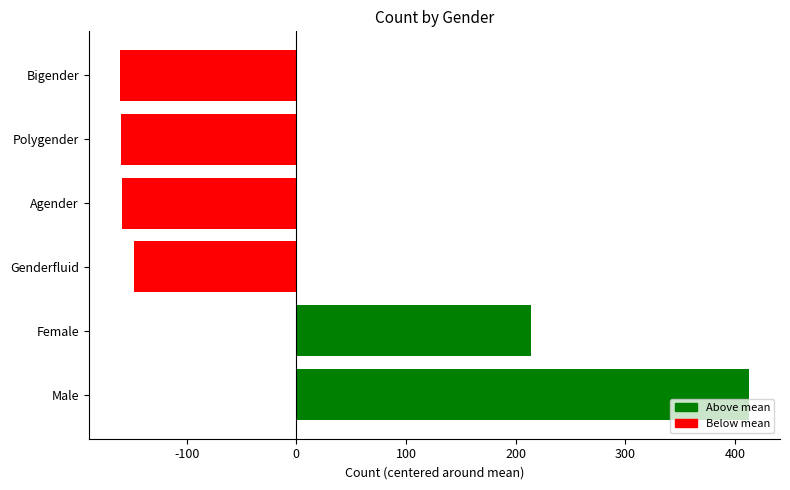

Which category has the highest value across all series?

Male